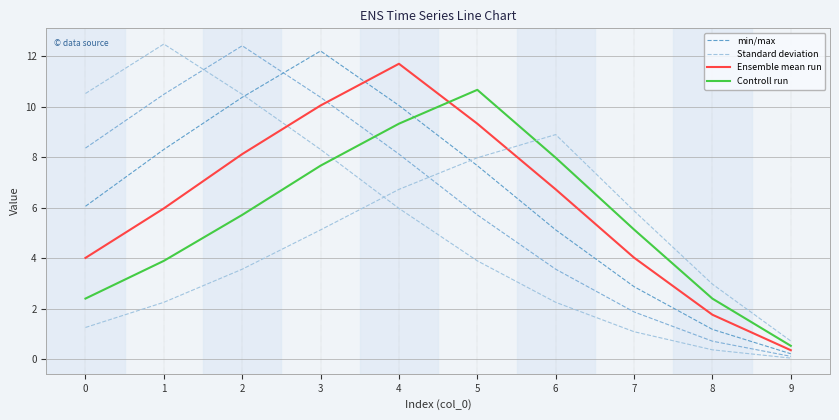

Where is Ensemble mean run nearest to the value 6?

1